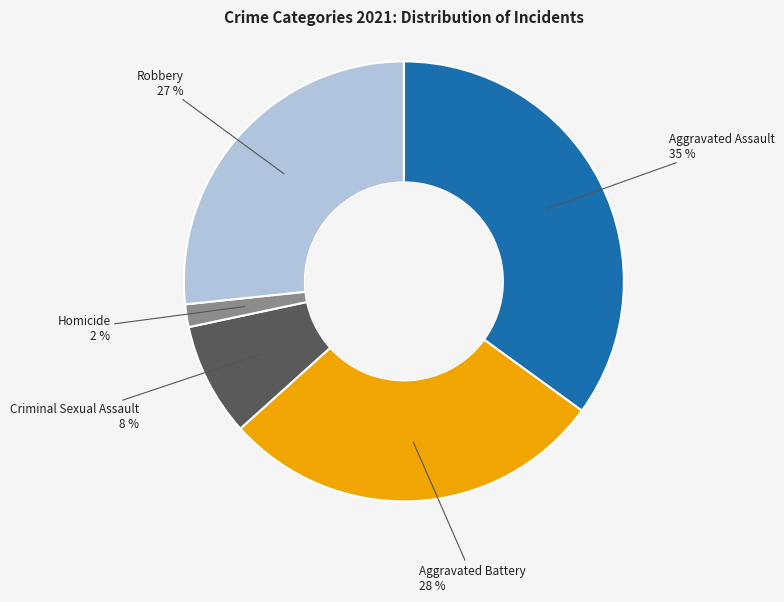

To the nearest percent, what is the average slice percentage?

20%